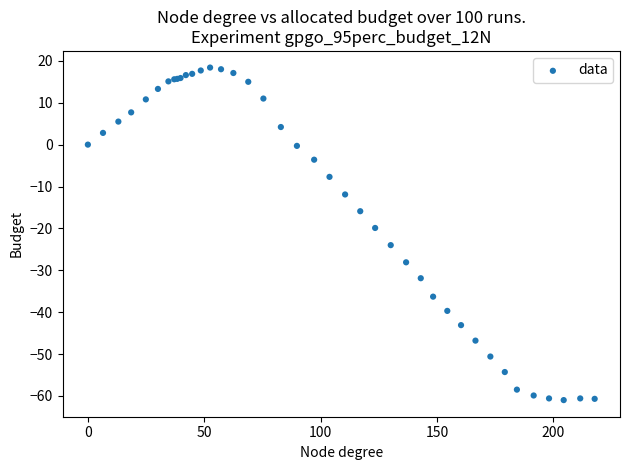

What Y value in the scatter plot is closest to -21?

-19.9